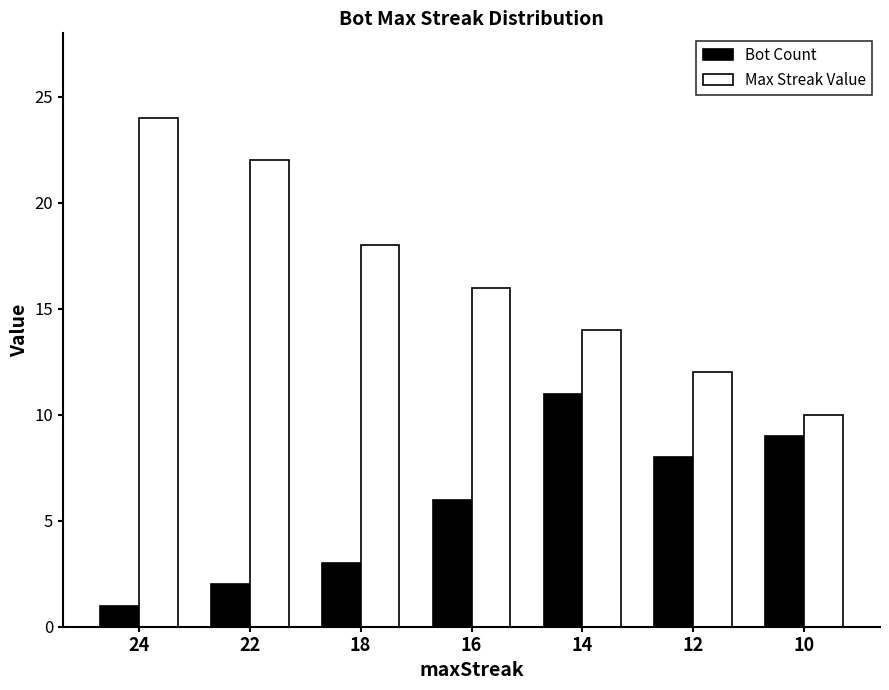

Does the chart contain any negative values?

No